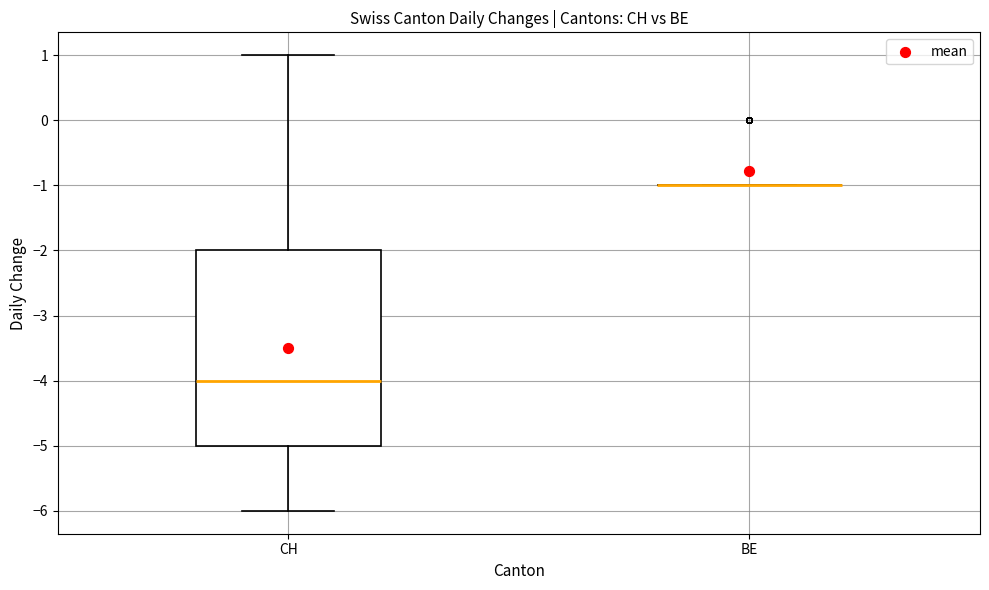

Reading left to right, read every box against the y-axis: the position of its median line, the range the box covers, and the ends of its whiskers. The values are not printed on the chart, so give them approximately, as read against the axis.

CH: median -4, box -5 to -2, whiskers -6 to 1
BE: box collapsed to a line at -1, whiskers -1 to -1